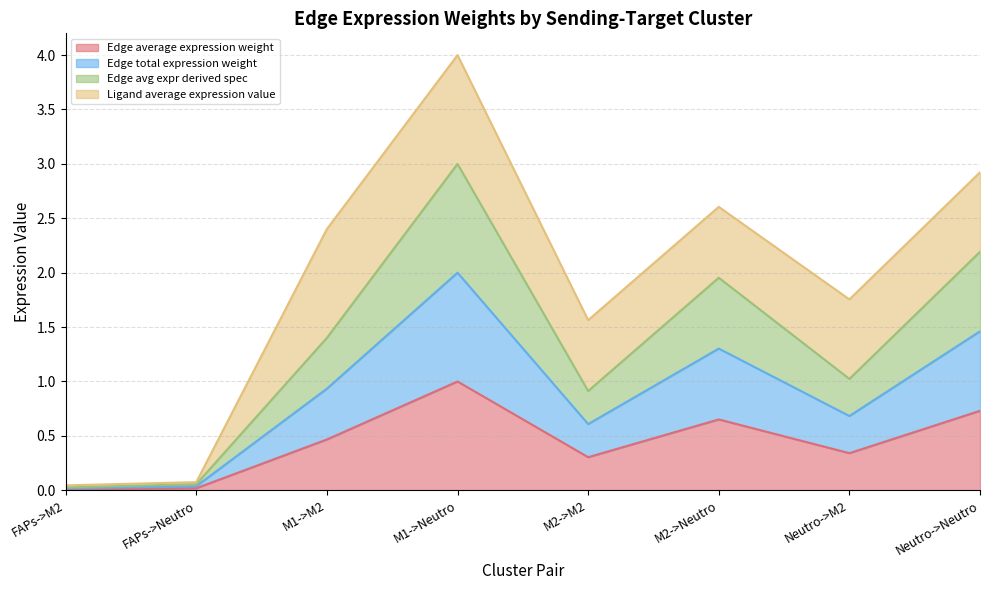

True or false: Edge average expression weight has more than 1 points higher than both neighbors.

True